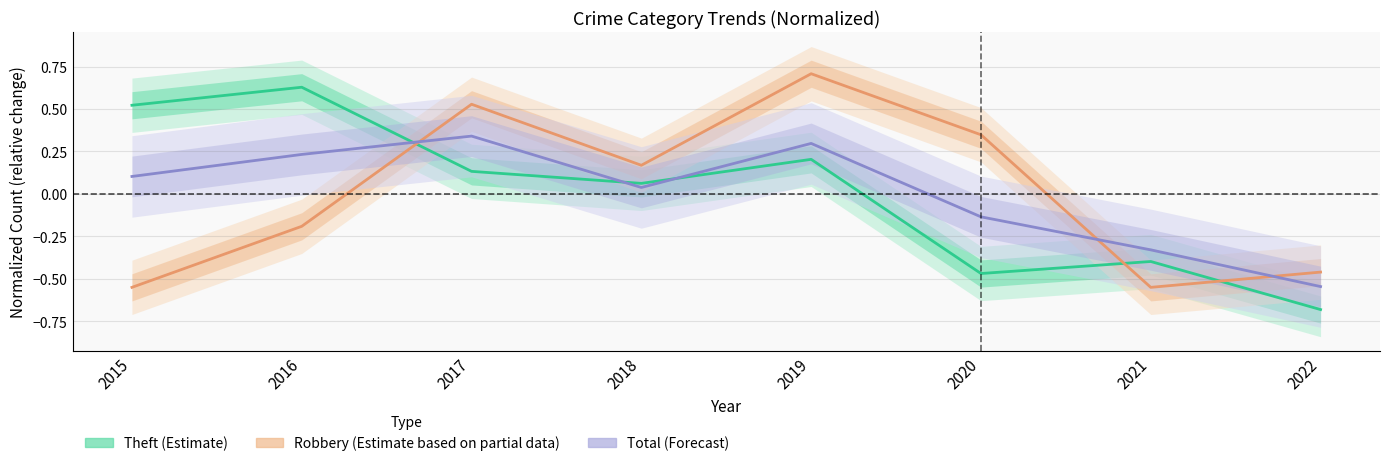

How many negative values does the Robbery (Partial) series have?

4